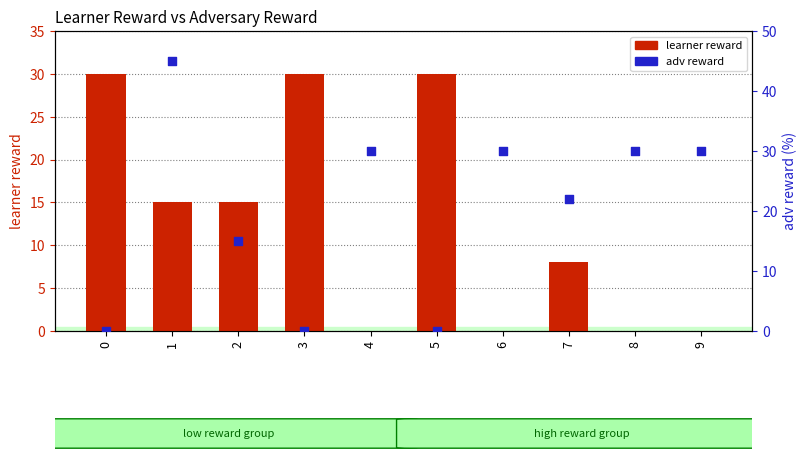

What is the total value across all series at 4?

30